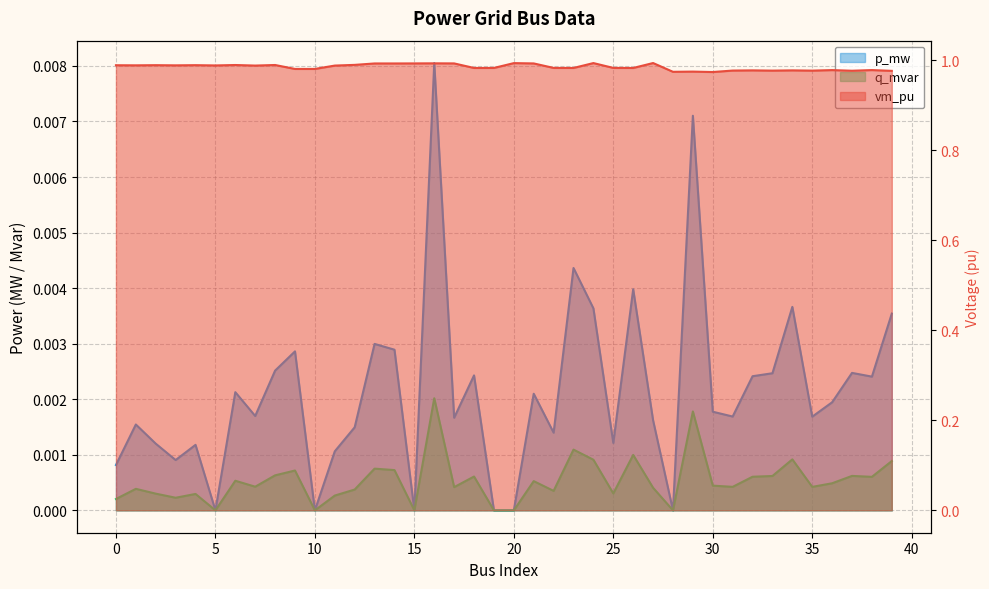

Reading right to left, what are all the values shown in this chart?

vm_pu: 1.0	1.0	1.0	1.0	1.0	1.0	1.0	1.0	1.0	1.0	1.0	1.0	1.0	1.0	1.0	1.0	1.0	1.0	1.0	1.0	1.0	1.0	1.0	1.0	1.0	1.0	1.0	1.0	1.0	1.0	1.0	1.0	1.0	1.0	1.0	1.0	1.0	1.0	1.0	1.0
p_mw: 0.0	0.0	0.0	0.0	0.0	0.0	0.0	0.0	0.0	0.0	0.0	0.0	0.0	0.0	0.0	0.0	0.0	0.0	0.0	0.0	0.0	0.0	0.0	0.0	0.0	0.0	0.0	0.0	0.0	0.0	0.0	0.0	0.0	0.0	0.0	0.0	0.0	0.0	0.0	0.0
q_mvar: 0.0	0.0	0.0	0.0	0.0	0.0	0.0	0.0	0.0	0.0	0.0	0.0	0.0	0.0	0.0	0.0	0.0	0.0	0.0	0.0	0.0	0.0	0.0	0.0	0.0	0.0	0.0	0.0	0.0	0.0	0.0	0.0	0.0	0.0	0.0	0.0	0.0	0.0	0.0	0.0